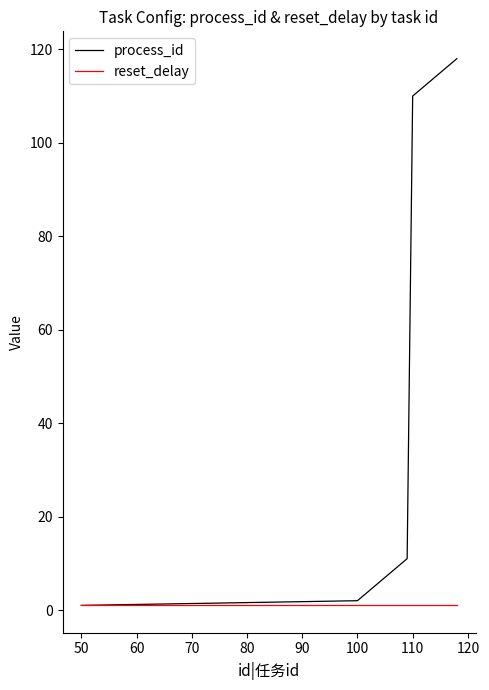

Which series has the largest range (max minus min)?

process_id